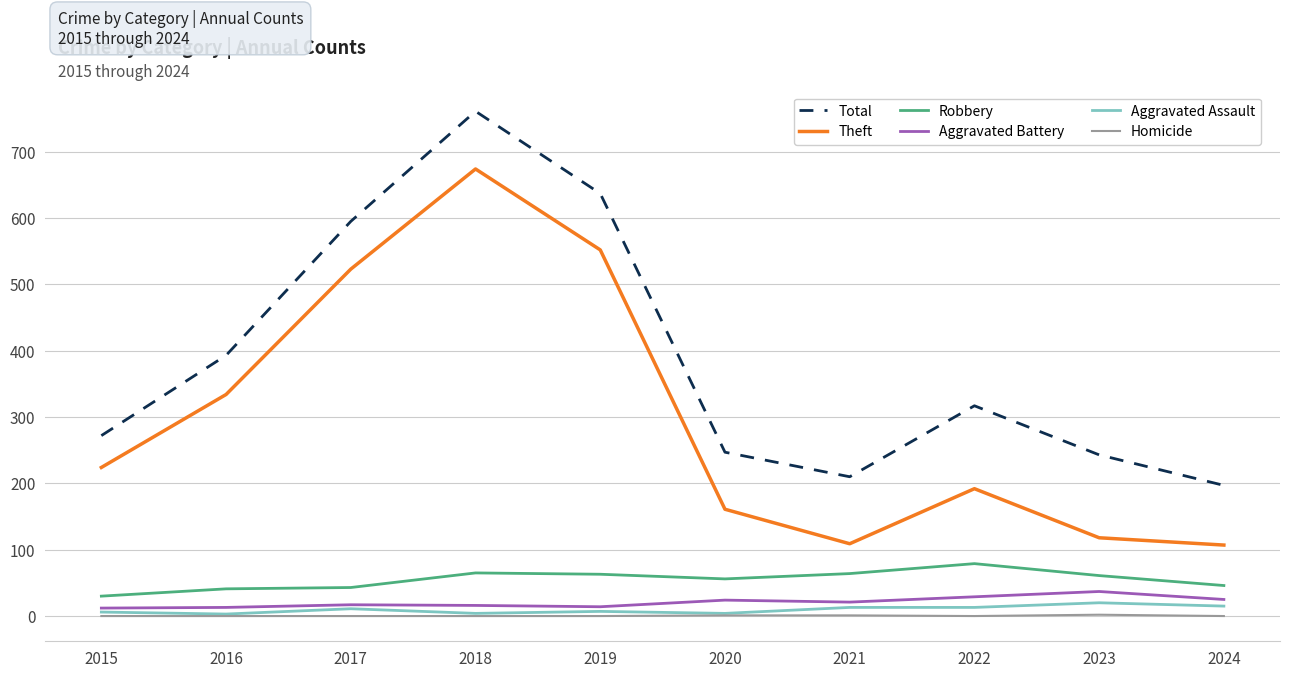

What is the sum of the Theft values at 2024 and 2017?

630